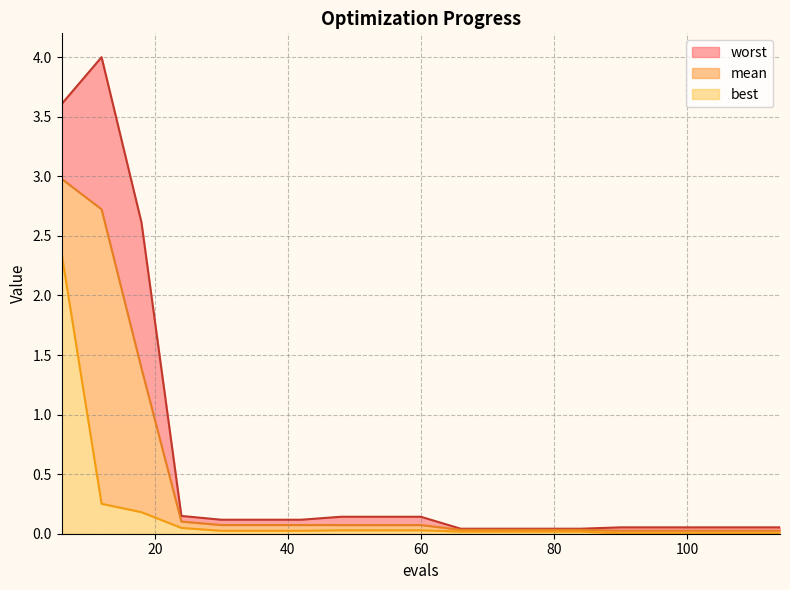

At 48, list the series in order from largest to smallest.

worst, mean, best